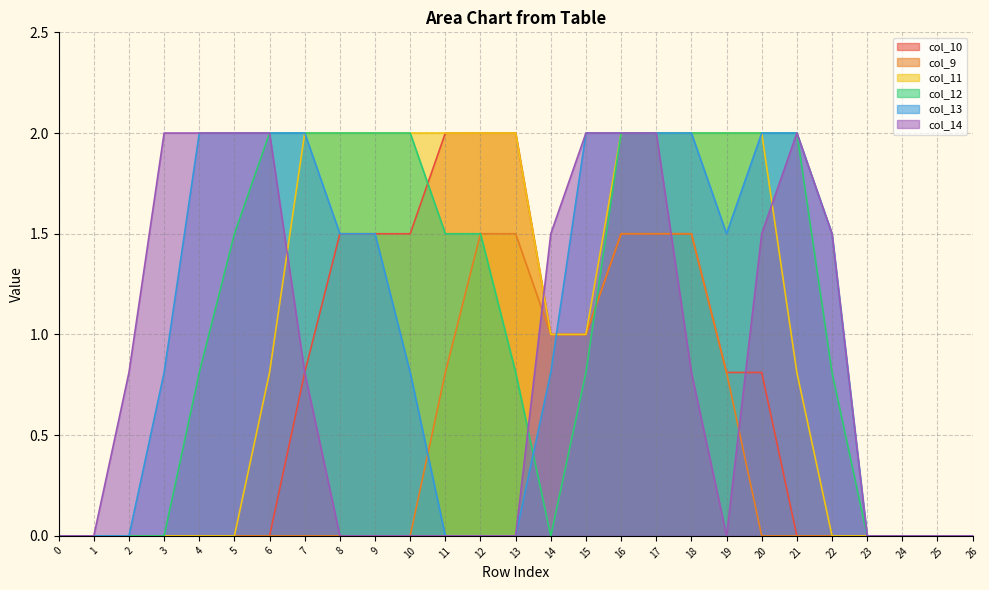

What are all the series names shown in the legend?

col_10, col_9, col_11, col_12, col_13, col_14